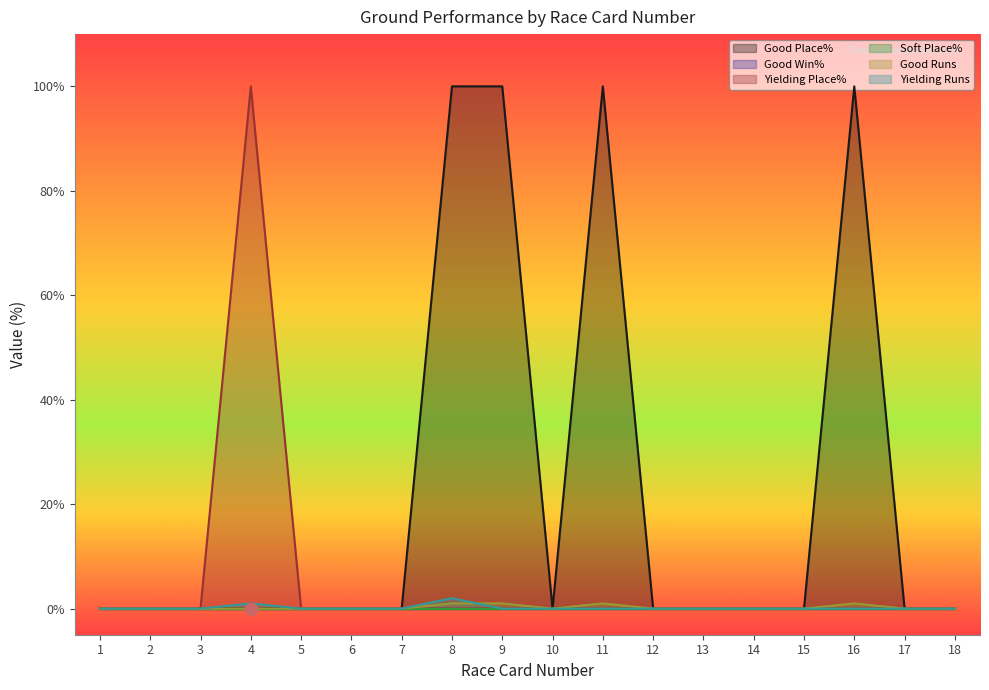

Which series contains the lowest Y value?

Good Place%